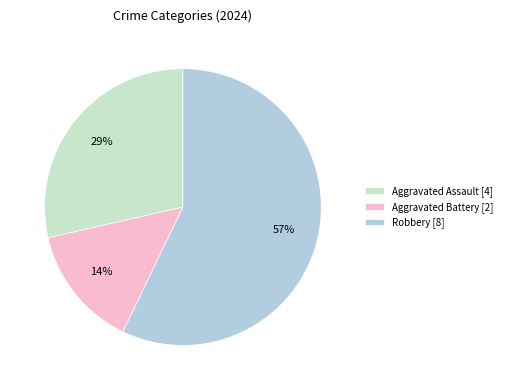

Is it true that Robbery is 57% of the pie?

True